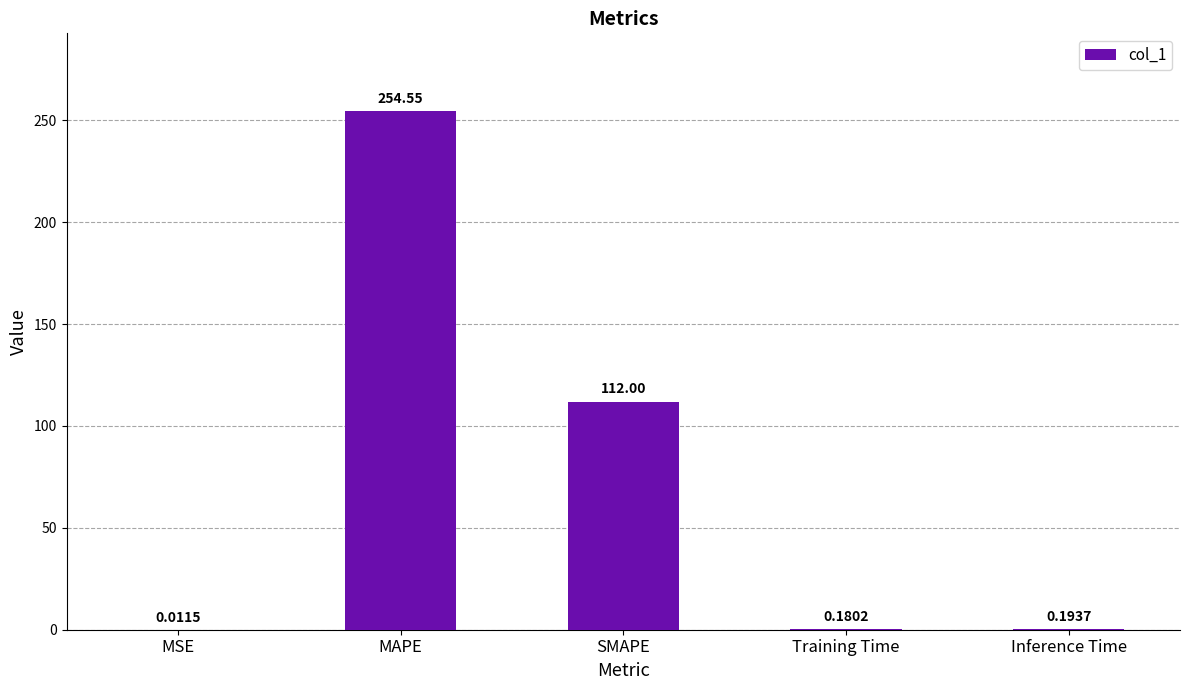

At which category does the chart reach its peak across all series?

MAPE